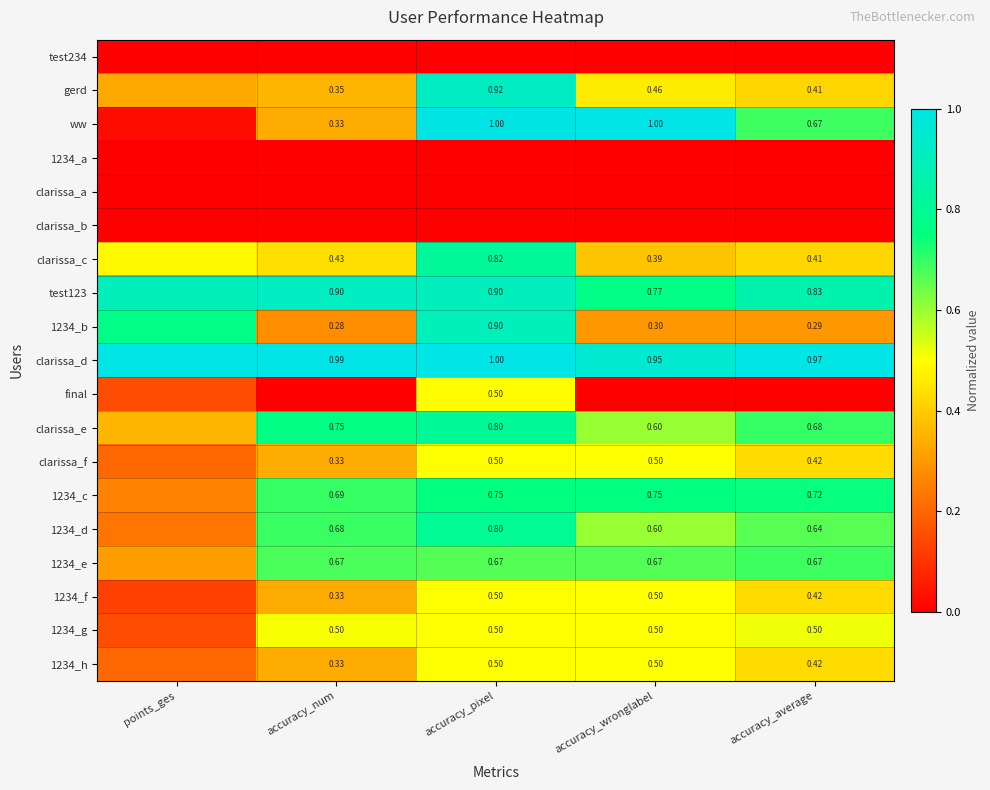

What value does the 1234_h series have at accuracy_num?

0.3